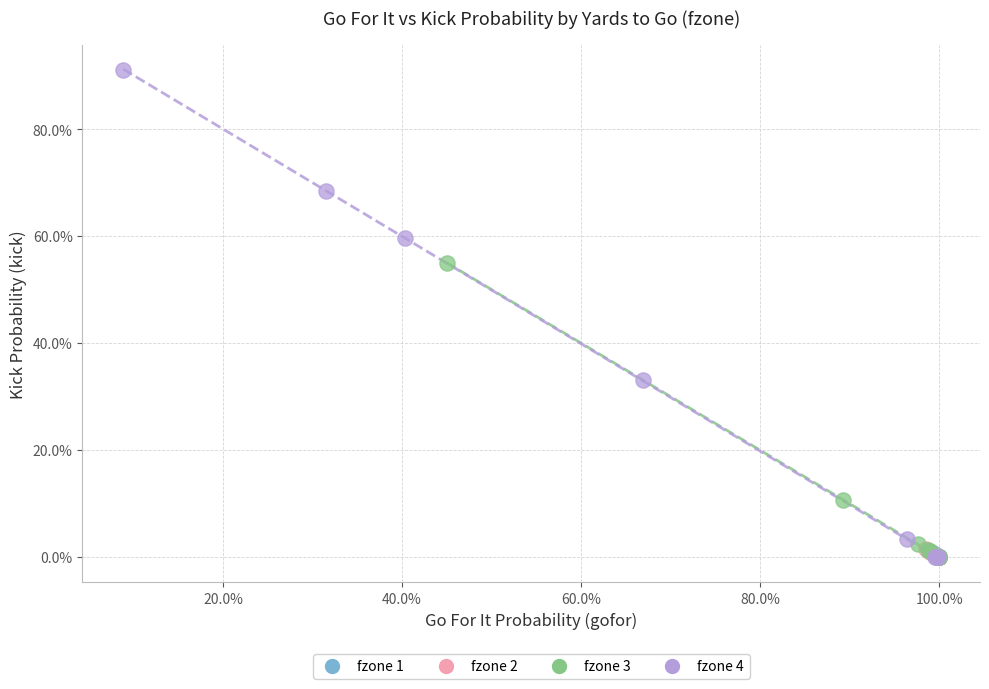

What are all the series names shown in the legend?

fzone 1, fzone 2, fzone 3, fzone 4